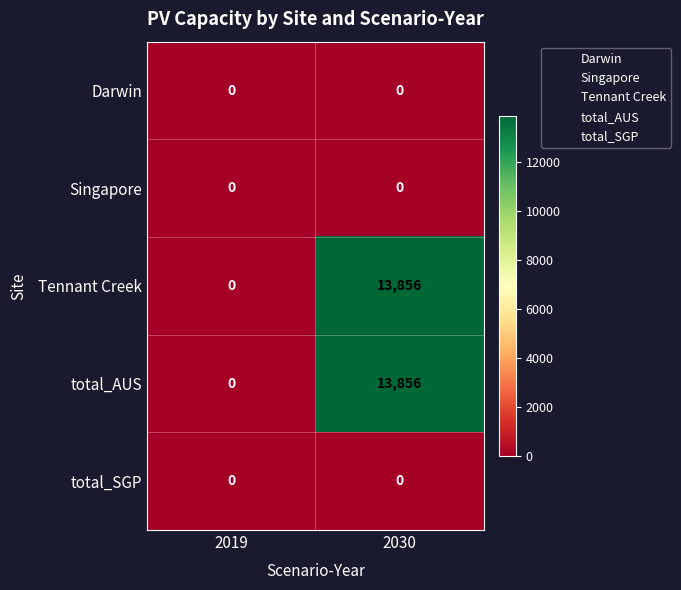

How many categories are shown in the chart?

2